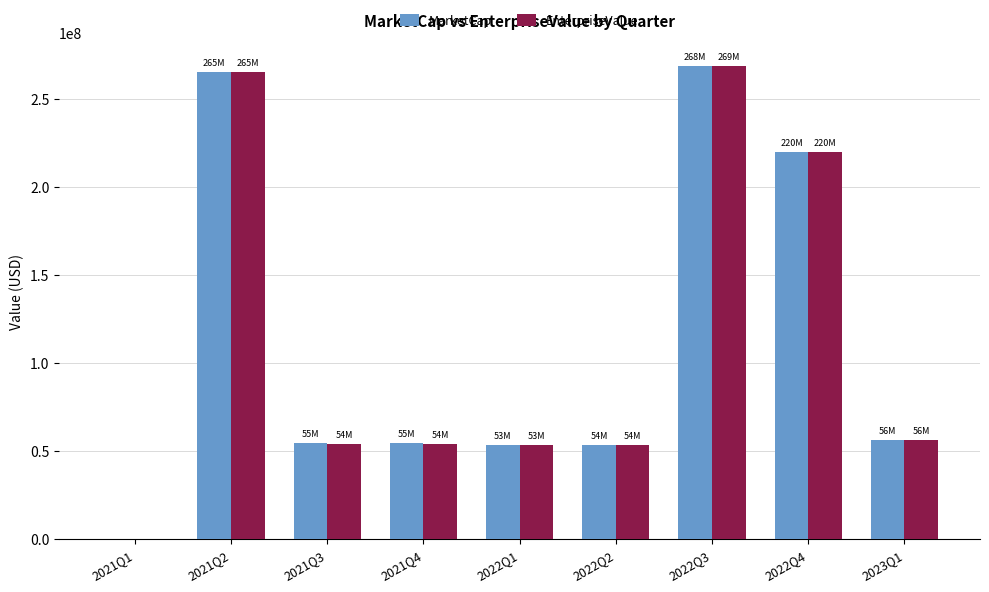

What is the greatest value displayed?

268543818.9